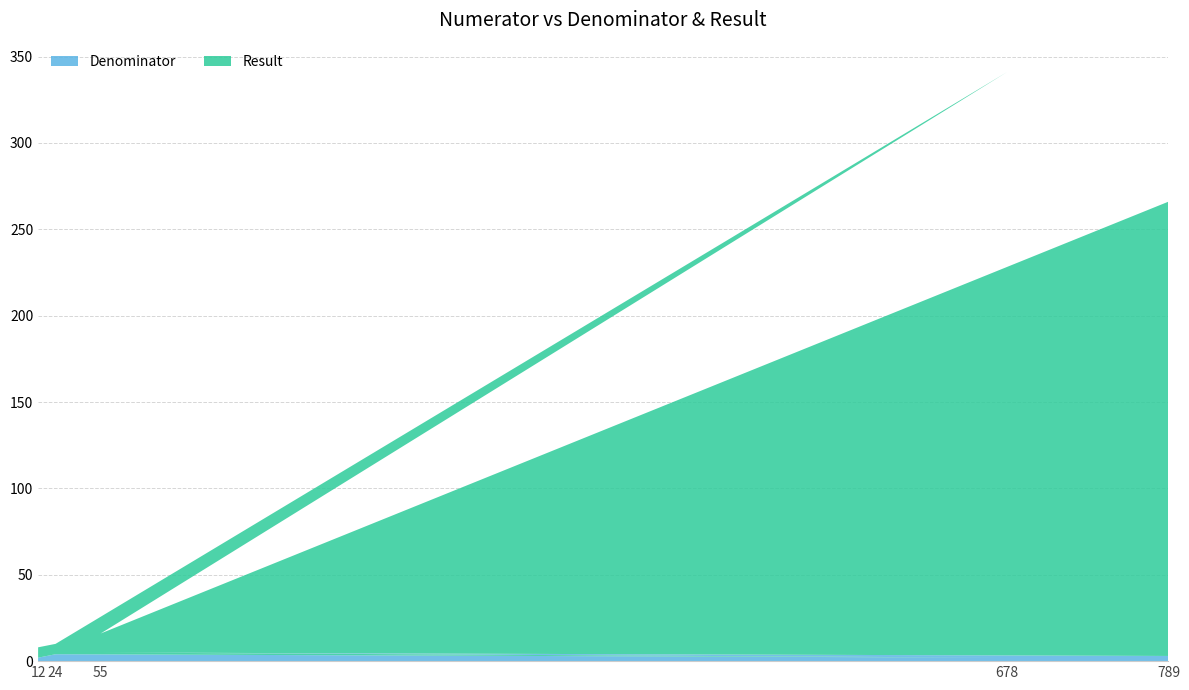

Reading left to right, what are all the values shown in this chart?

Denominator: 2	4	2	5	3
Result: 6	6	339	11	263